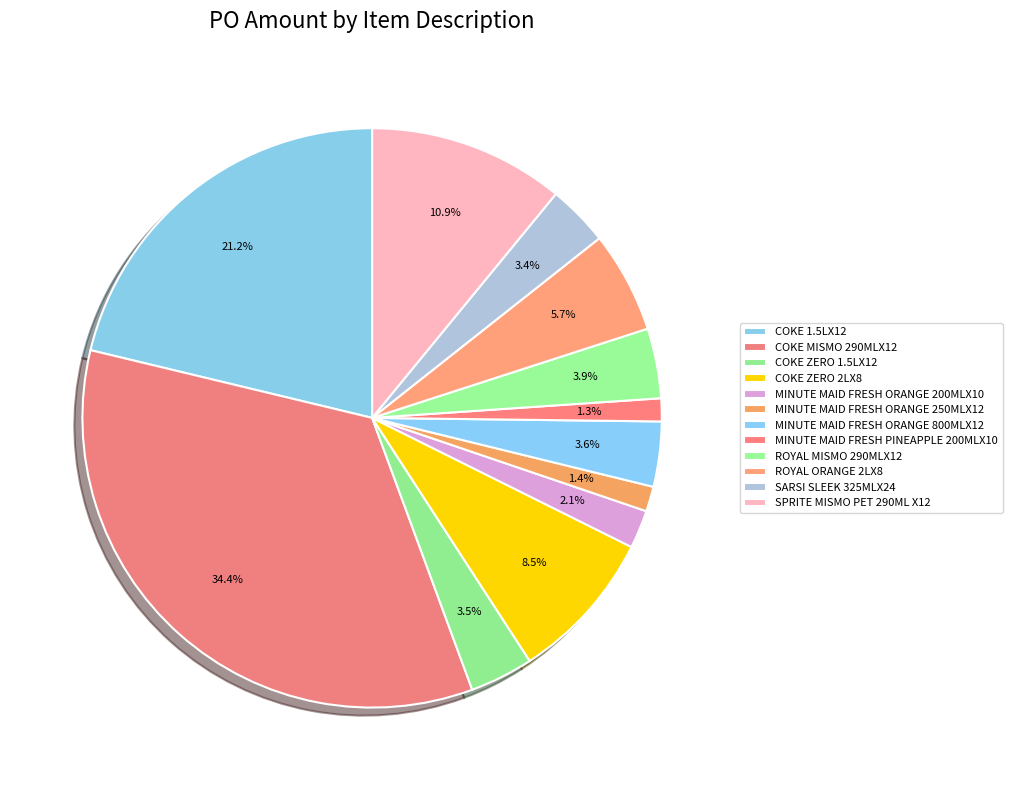

How many slices are in this pie chart?

12